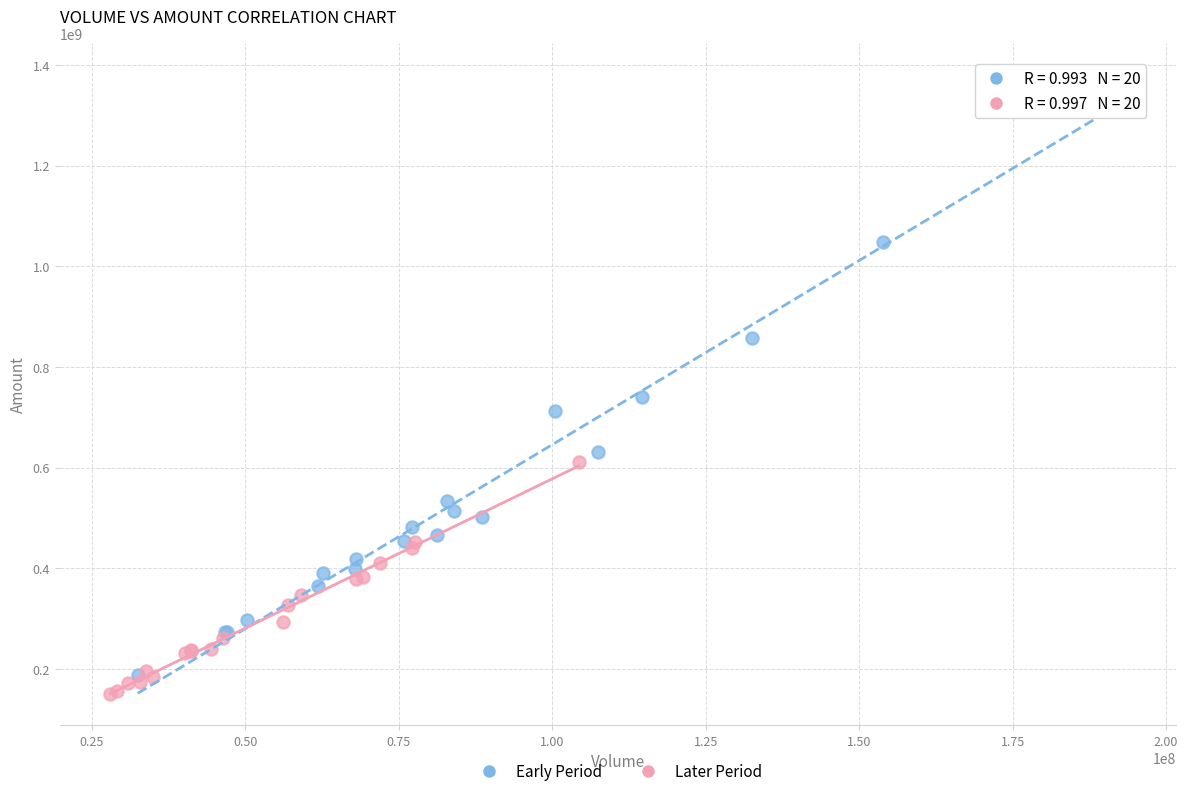

What are all the series names shown in the legend?

Early Period, Later Period